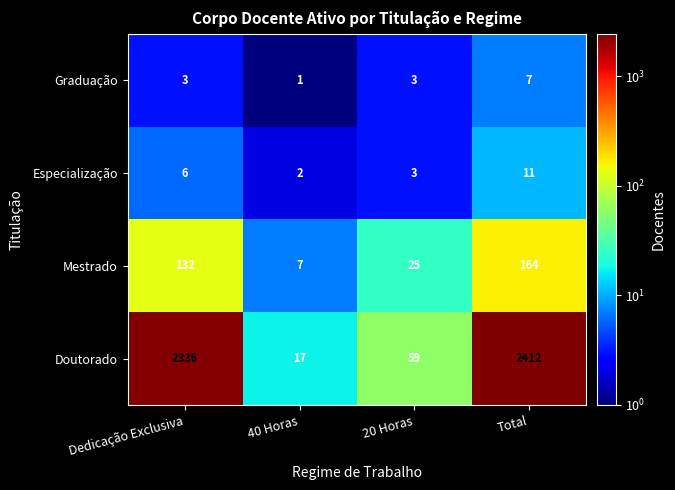

Which series has the largest range (max minus min)?

Doutorado